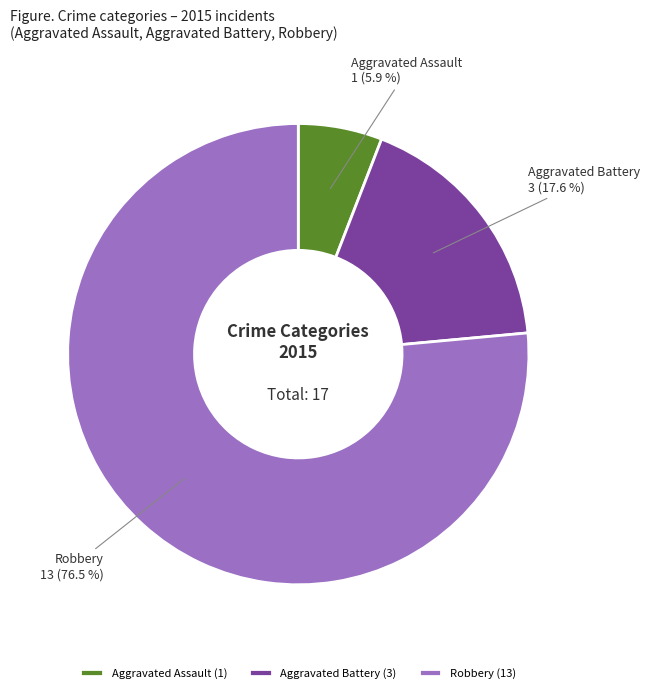

What is the largest slice in the pie chart?

Robbery (13)